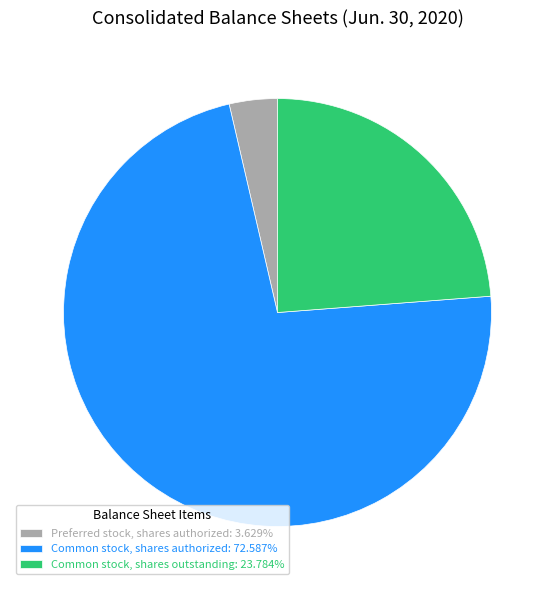

Is the sum of Preferred stock, shares authorized: 3.629% and Common stock, shares authorized: 72.587% greater than half?

Yes